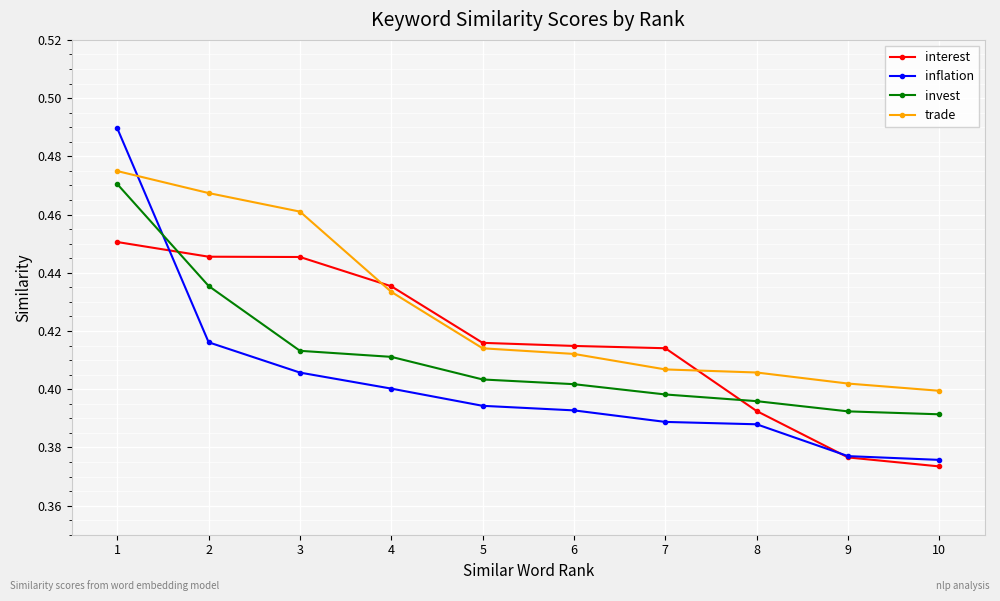

After their last crossing, which series has the higher values: interest or inflation?

inflation